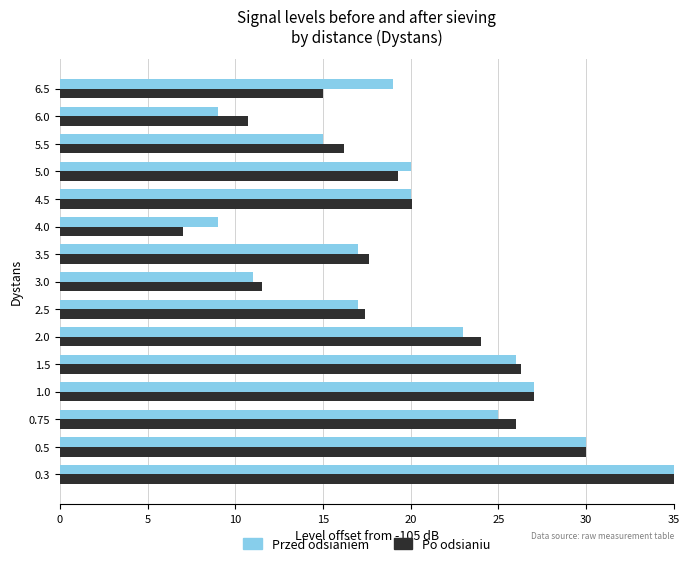

What is the minimum value shown in the chart?

7.0